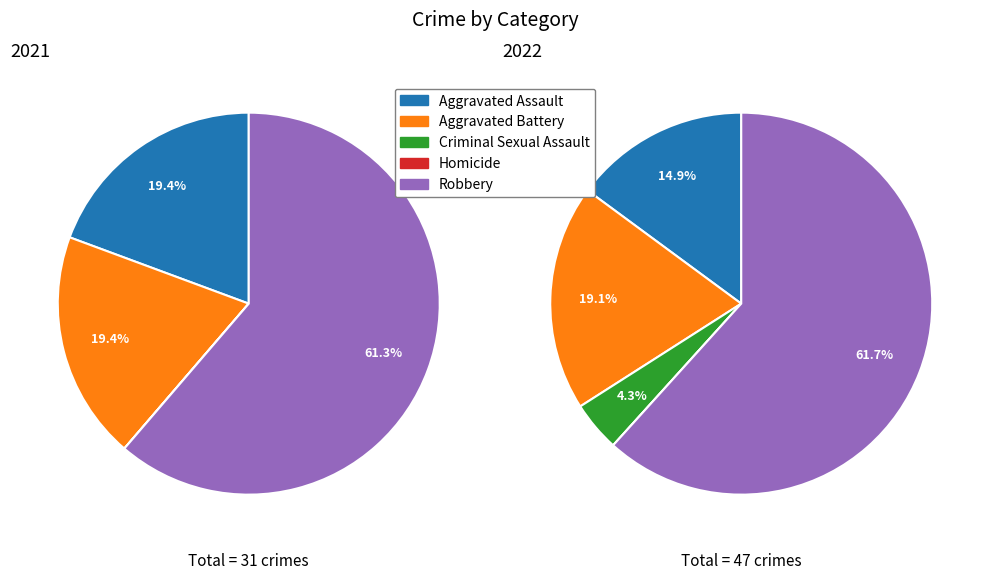

Is there any slice that represents more than half of the pie?

Yes